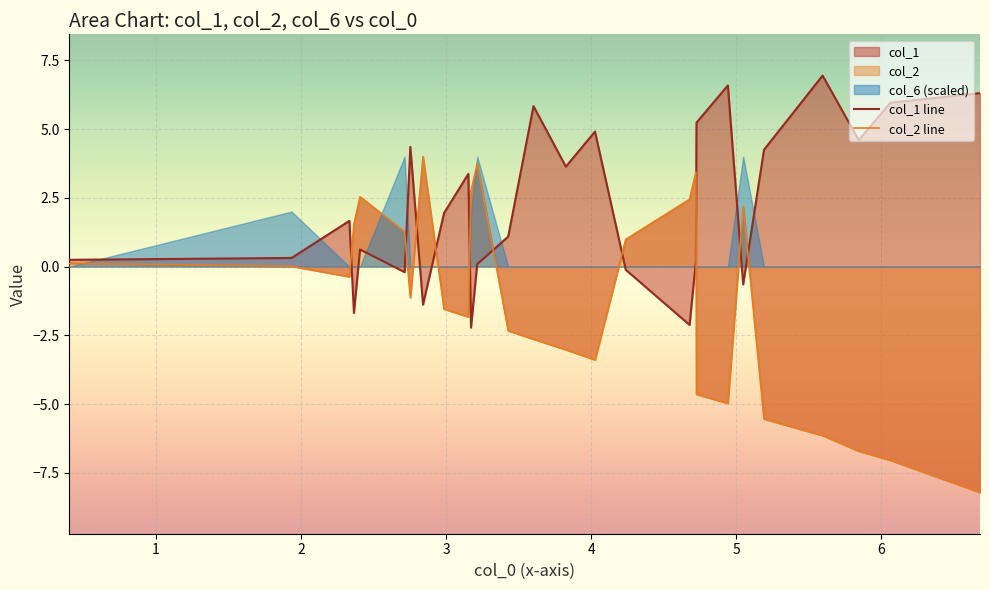

How many times do col_1 line and col_2 line cross each other?

10